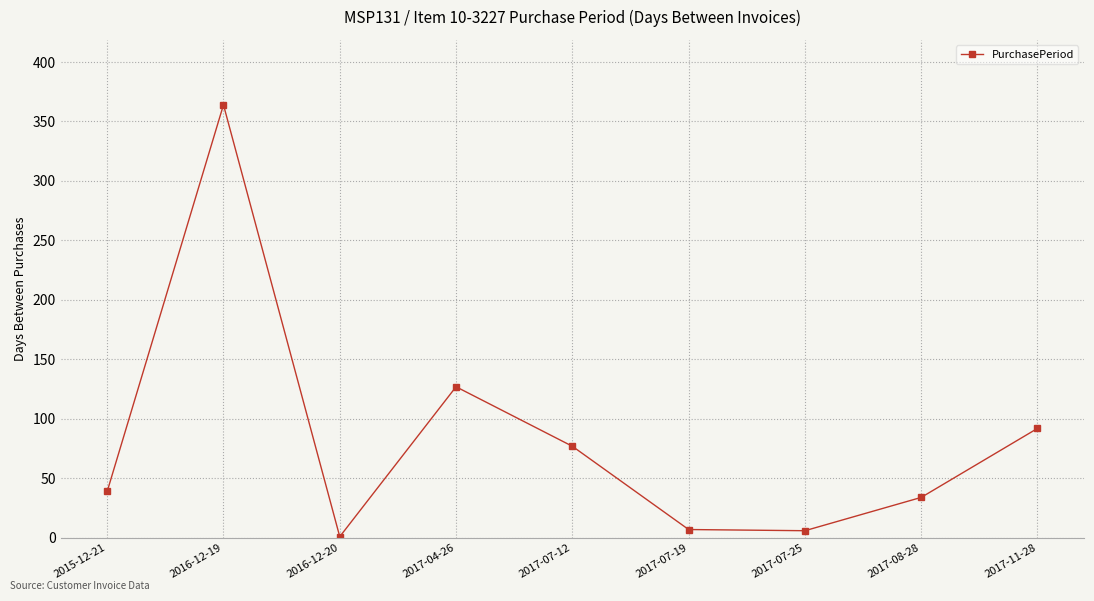

What position from the left is 2017-07-12?

5